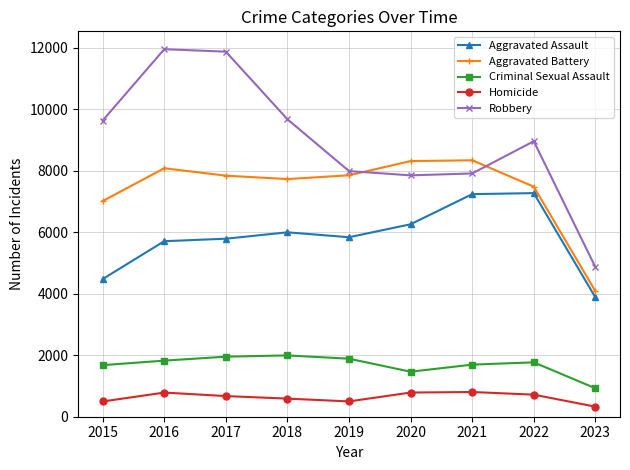

Which series has the widest spread of values?

Robbery